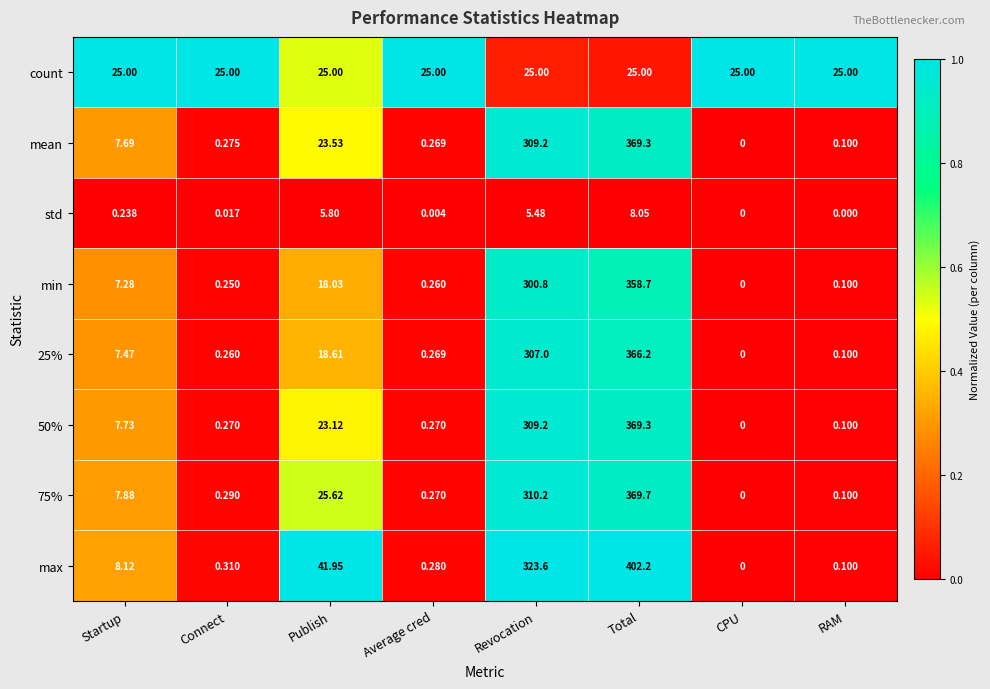

How many data points does each series have?

8